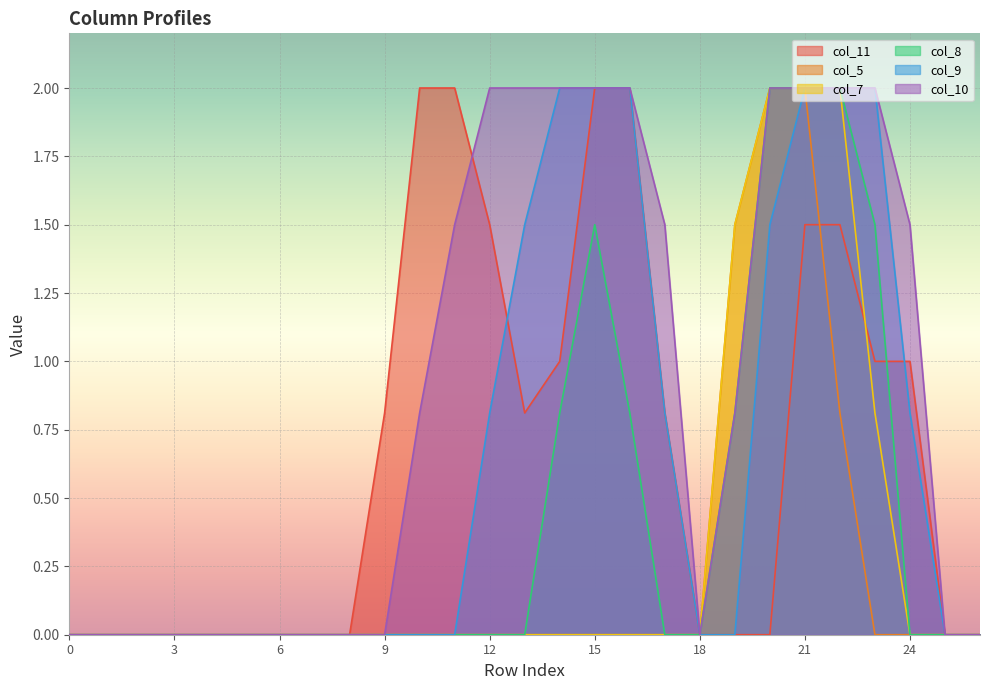

The value of col_11 at 15 is 2.0. True or false?

True